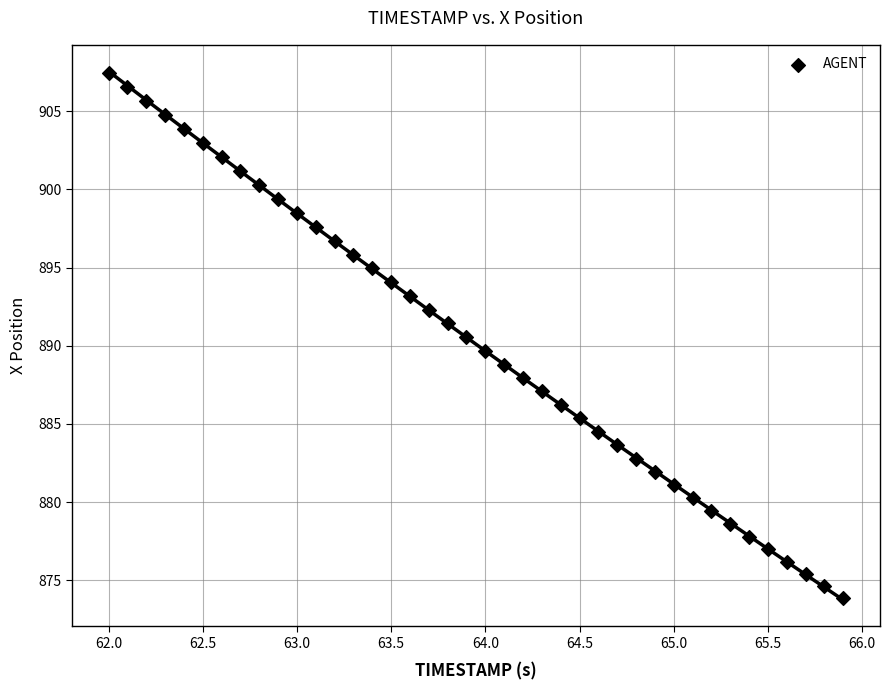

What is the range of Y values (max minus min)?

33.6